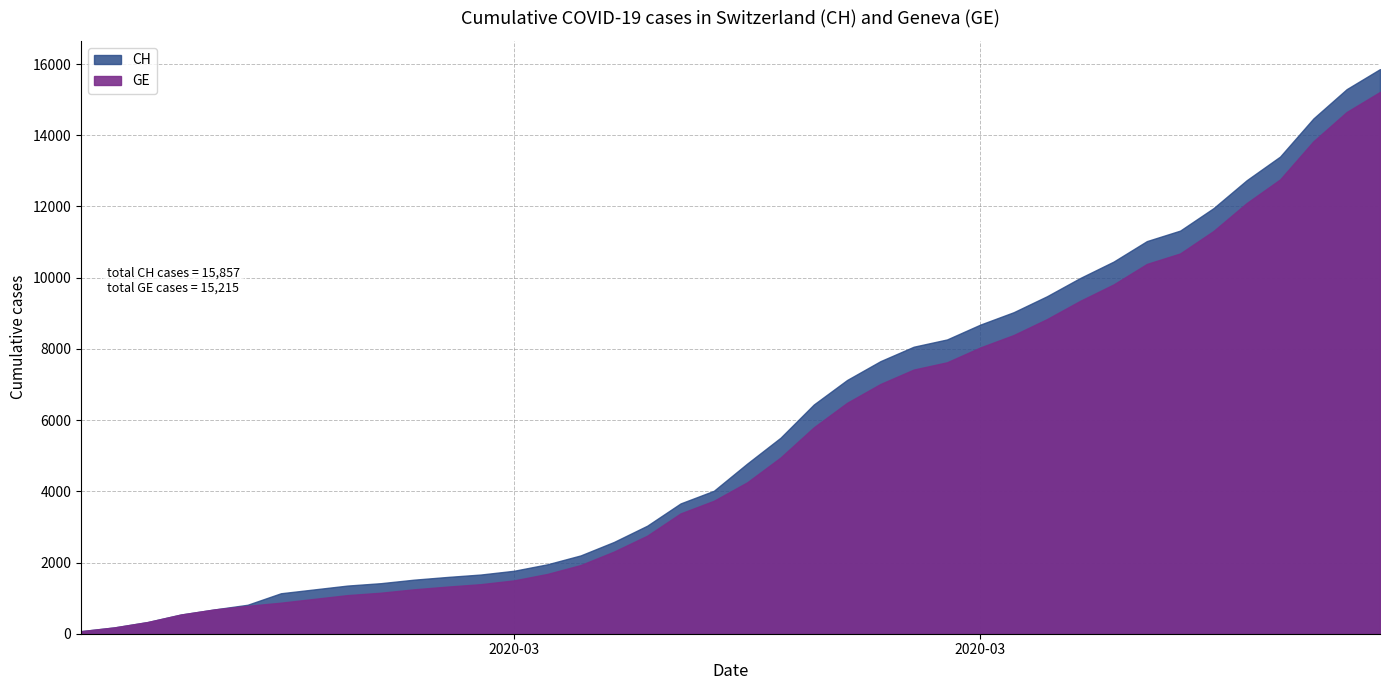

What is the sum of all GE values?

216765